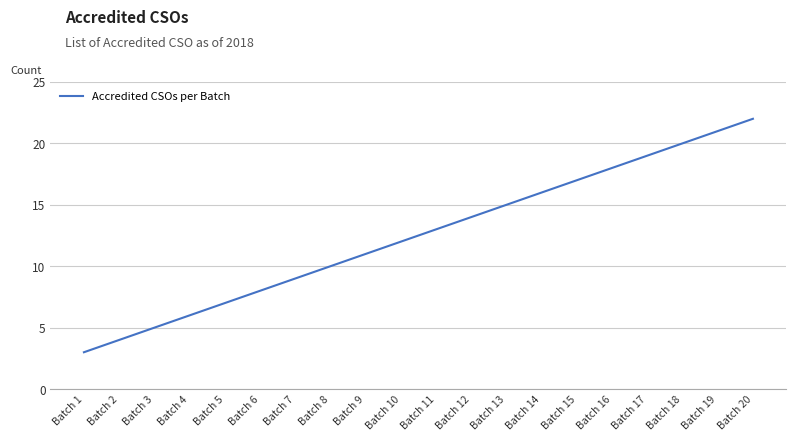

Which category has the lowest value across all series?

Batch 1